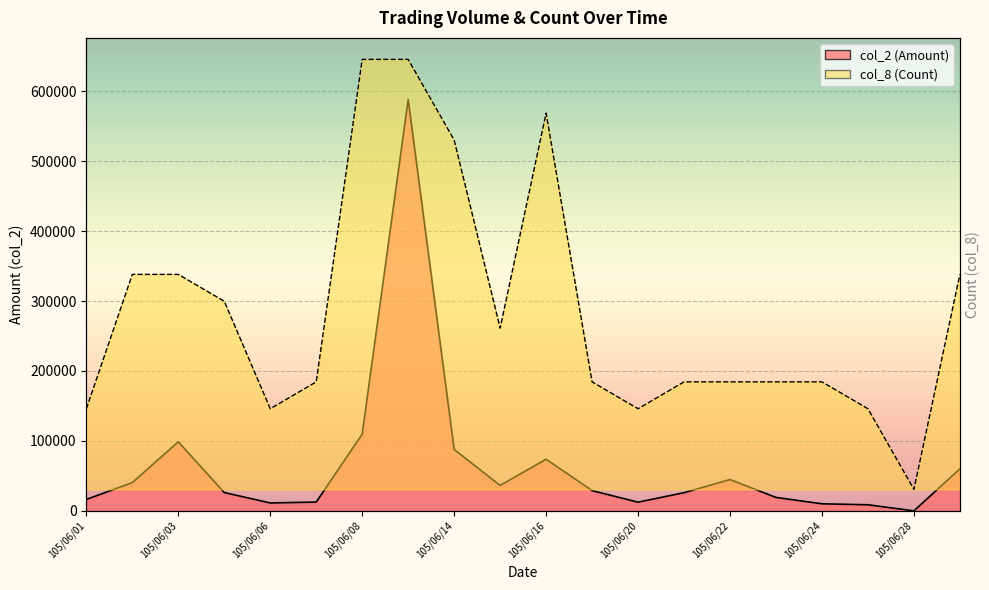

How many data points in col_2 (Amount) are above 28960?

9